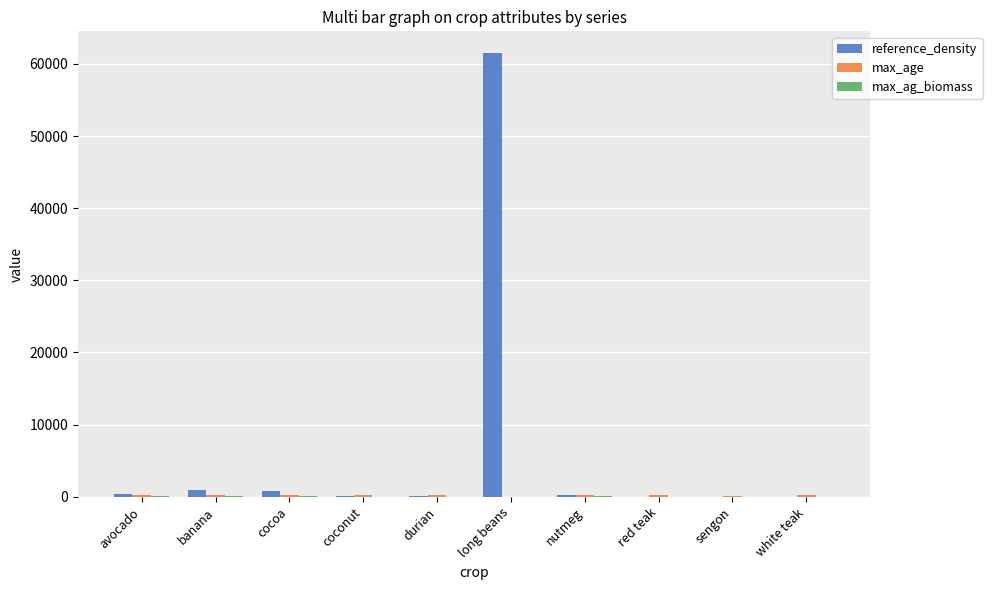

Where does the reference_density series first go above 277?

avocado